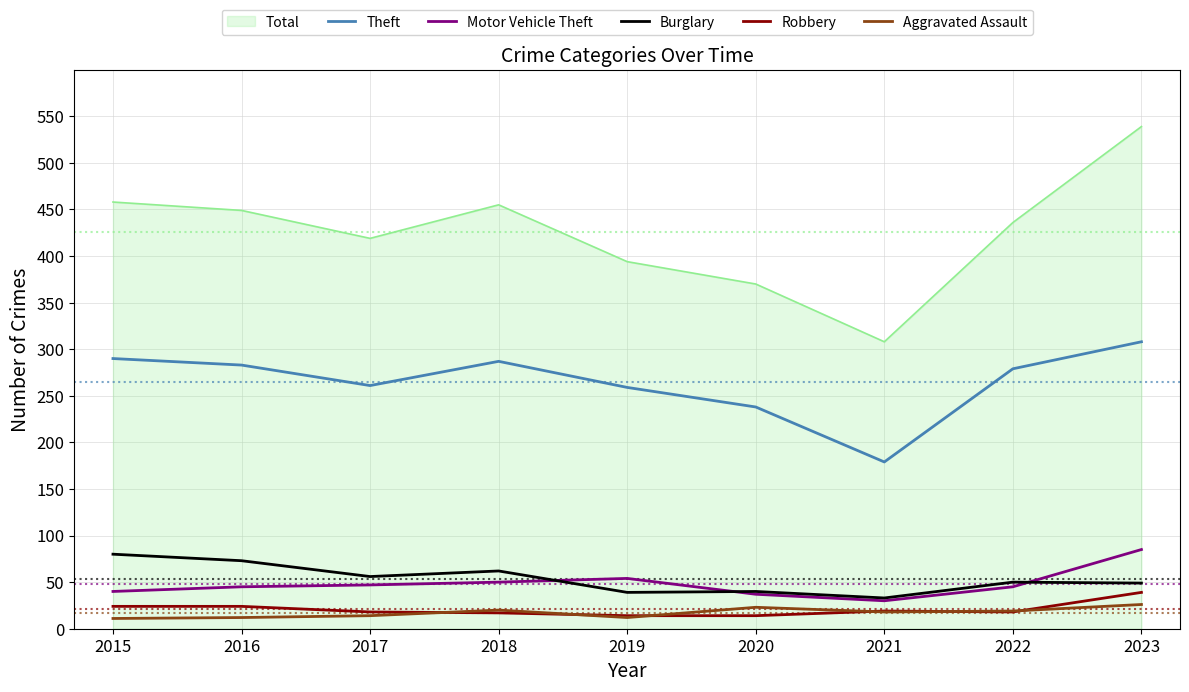

At how many categories does at least one series exceed 80?

9